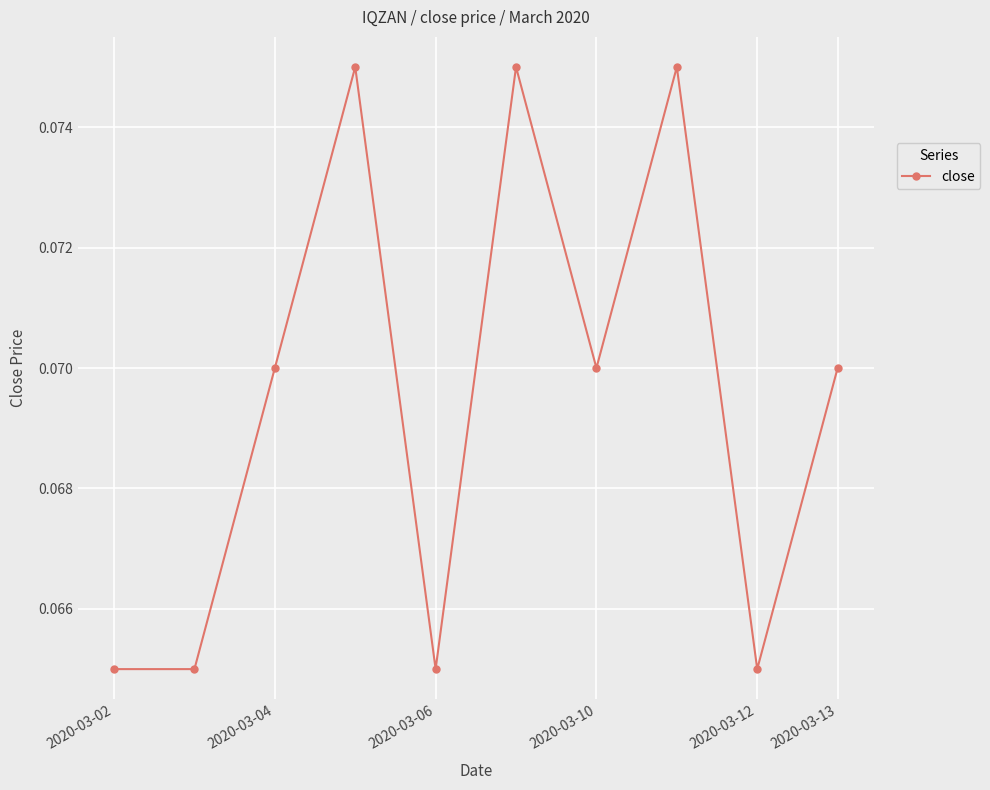

What is the sum of all values?

0.7